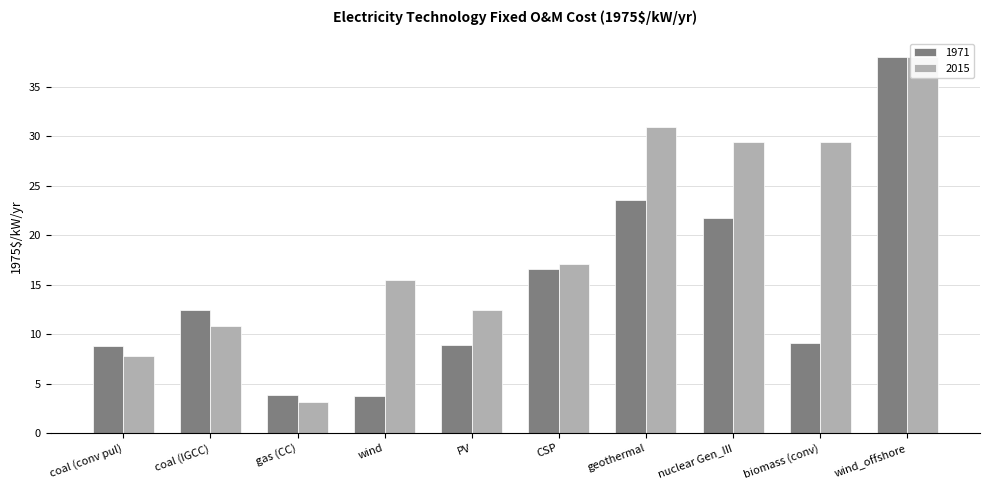

Which series changed the most between PV and nuclear Gen_III?

2015